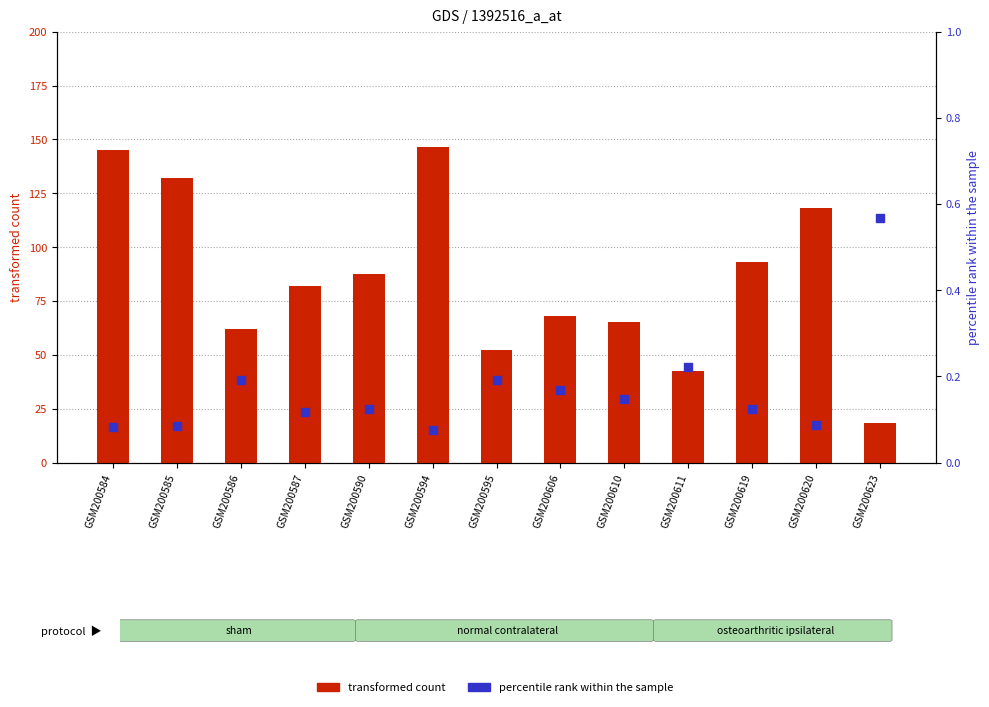

Which series reaches the minimum Y coordinate?

percentile rank within the sample